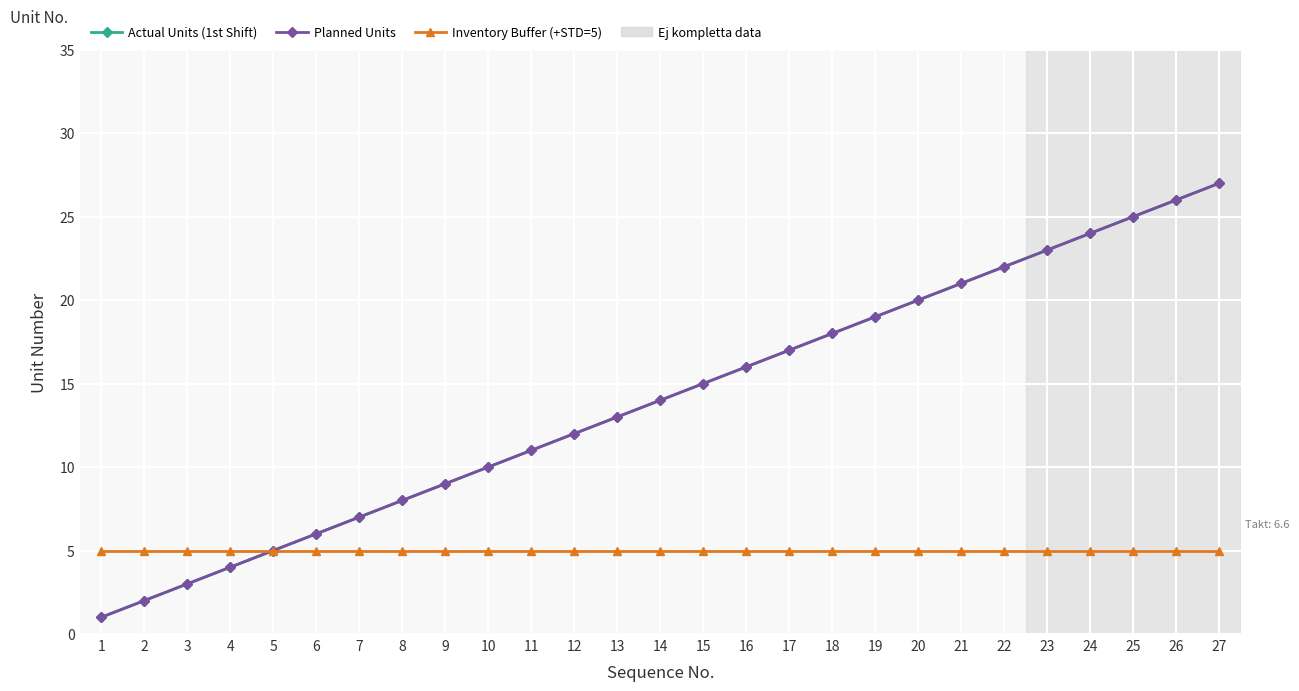

What are all the series names shown in the legend?

Actual Units (1st Shift), Planned Units, Inventory Buffer (+STD=5)